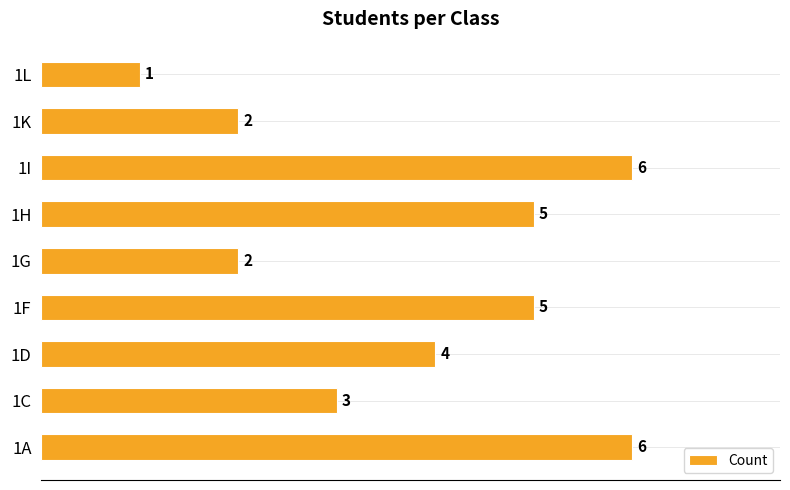

Reading top to bottom, list all the values displayed in this chart.

1L=1	1K=2	1I=6	1H=5	1G=2	1F=5	1D=4	1C=3	1A=6